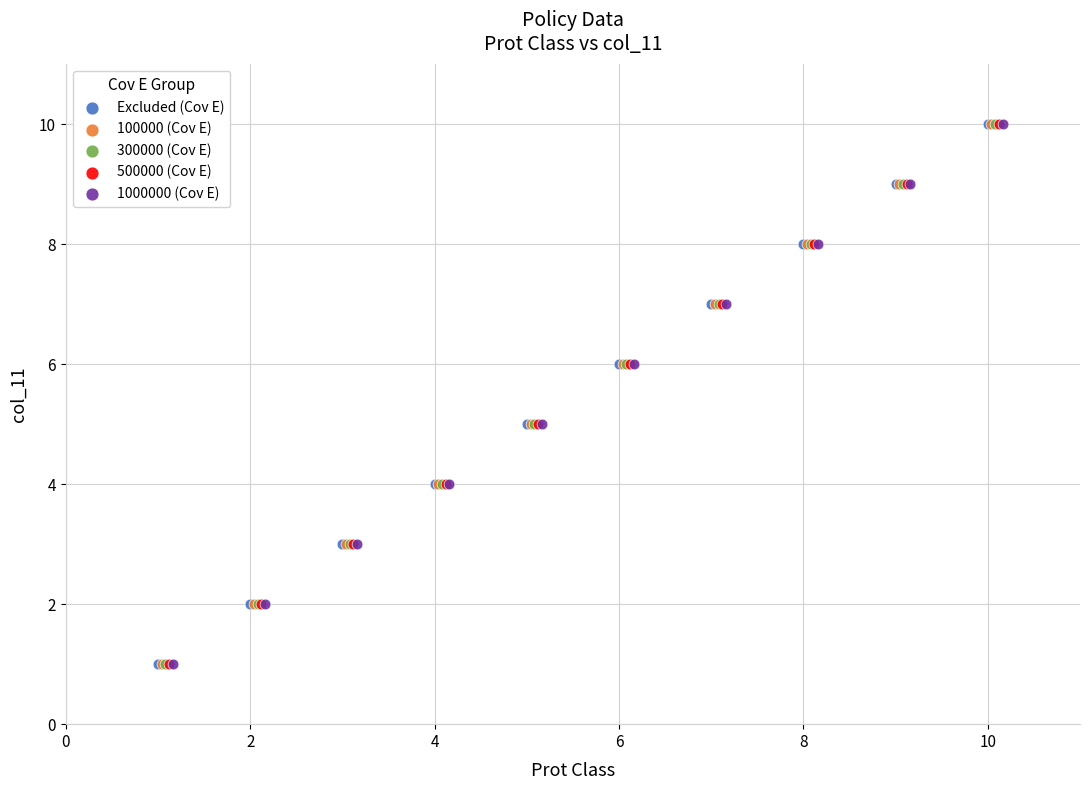

What are all the series names shown in the legend?

Excluded (Cov E), 100000 (Cov E), 300000 (Cov E), 500000 (Cov E), 1000000 (Cov E)